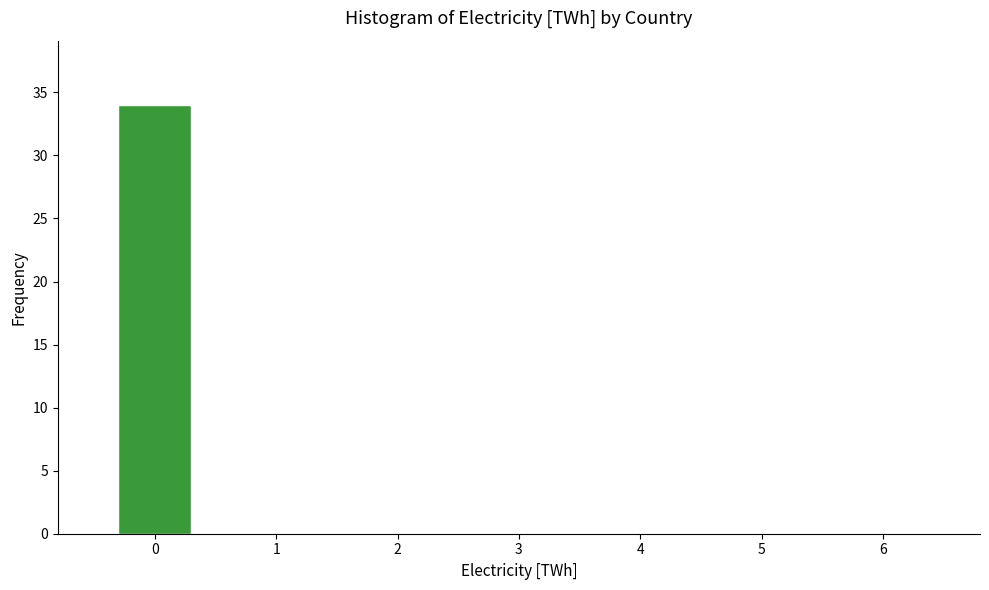

Reading left to right, transcribe this chart: for each bar, give the range it covers on the x-axis and its height. The values are not printed on the chart, so give them approximately, as read against the axis.

-0.5 to 0.5: 34
0.5 to 1.5: 0
1.5 to 2.5: 0
2.5 to 3.5: 0
3.5 to 4.5: 0
4.5 to 5.5: 0
5.5 to 6.5: 0